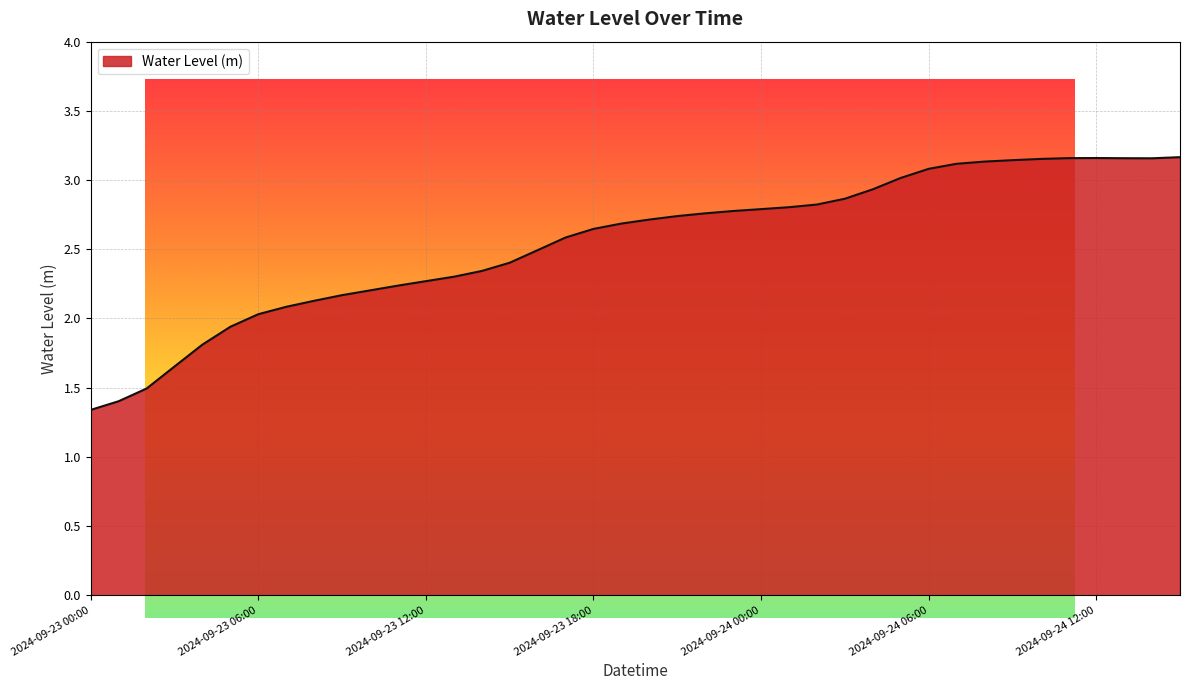

What is the difference between the maximum and minimum values?

1.8